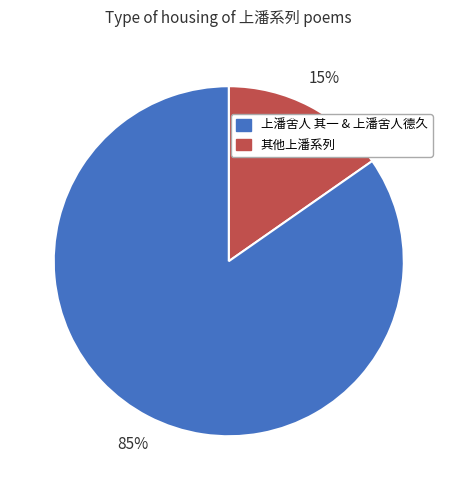

Rank the categories by value from highest to lowest.

其他上潘系列, 上潘舍人 其一 & 上潘舍人德久